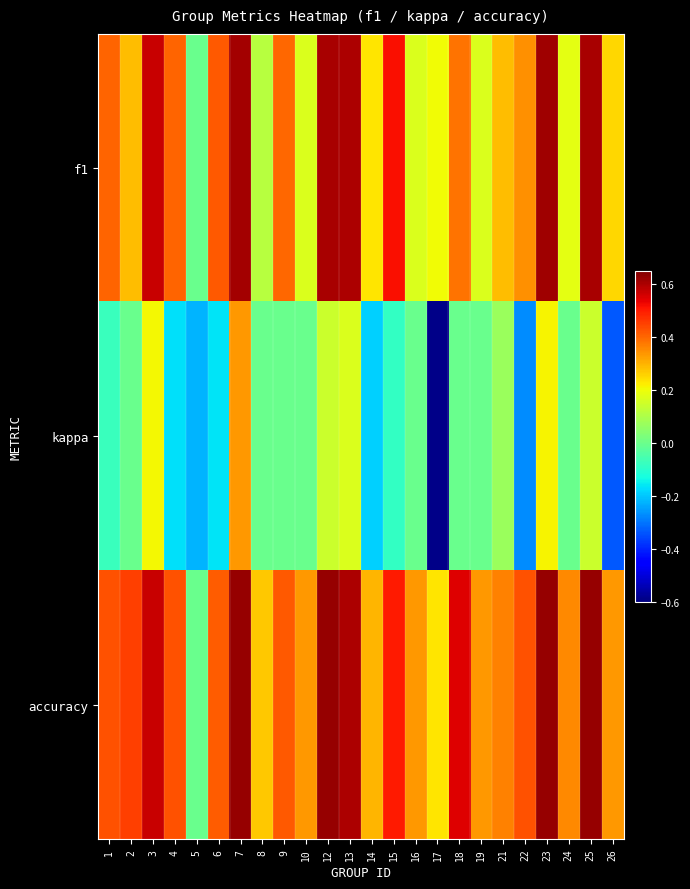

What is the minimum value shown in the chart?

-0.6